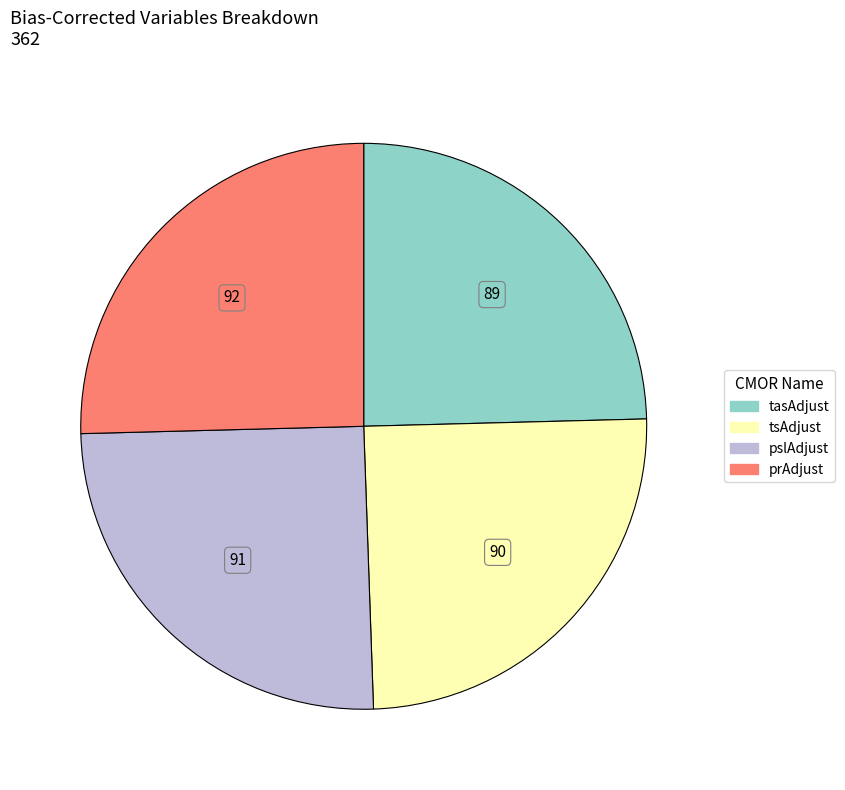

Does any single category account for the majority?

No